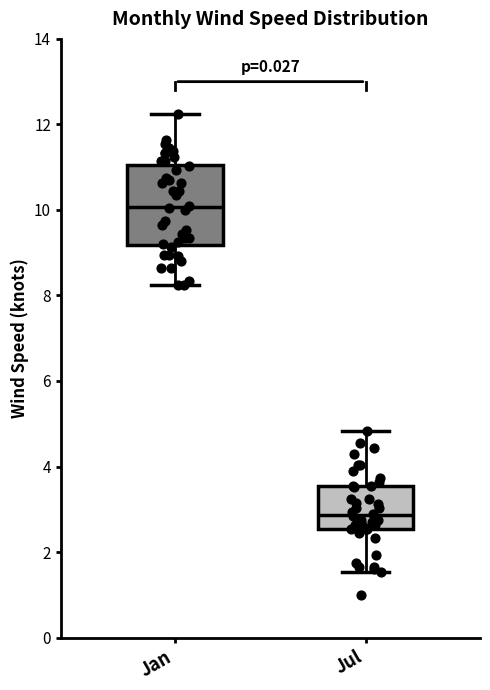

Where is the lower edge of the box for Jan on the y-axis? The values are not printed on the chart, so give them approximately, as read against the axis.

9.2